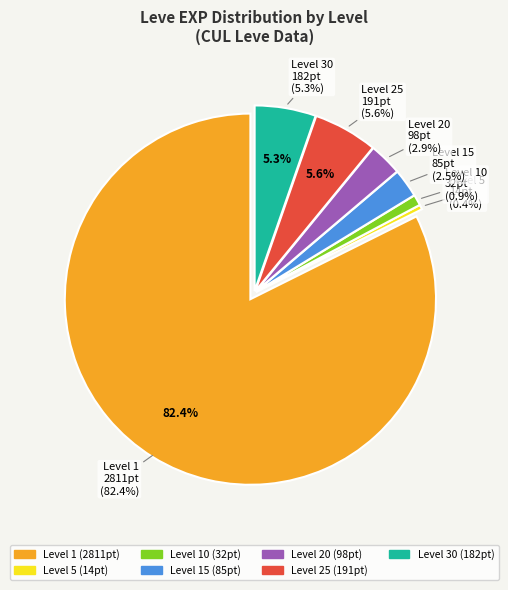

Does any single category account for the majority?

No